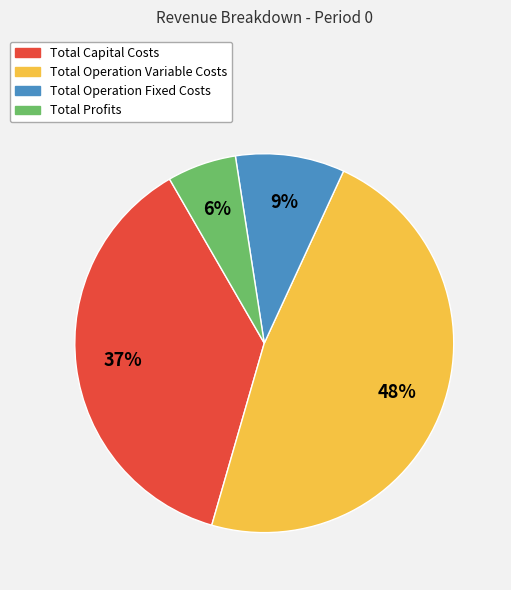

To the nearest percent, what is the combined percentage of Total Profits and Total Operation Fixed Costs?

15%